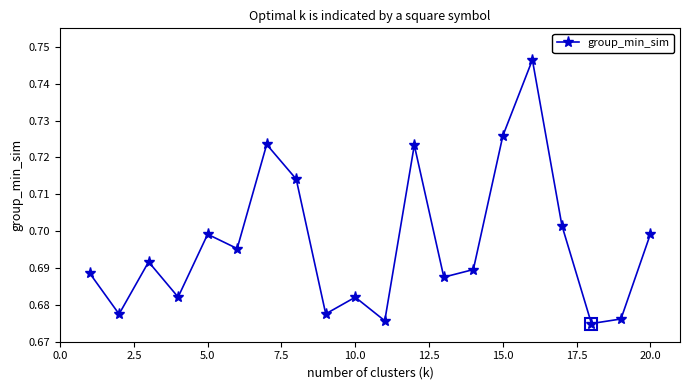

What is the sum of all values?

13.9